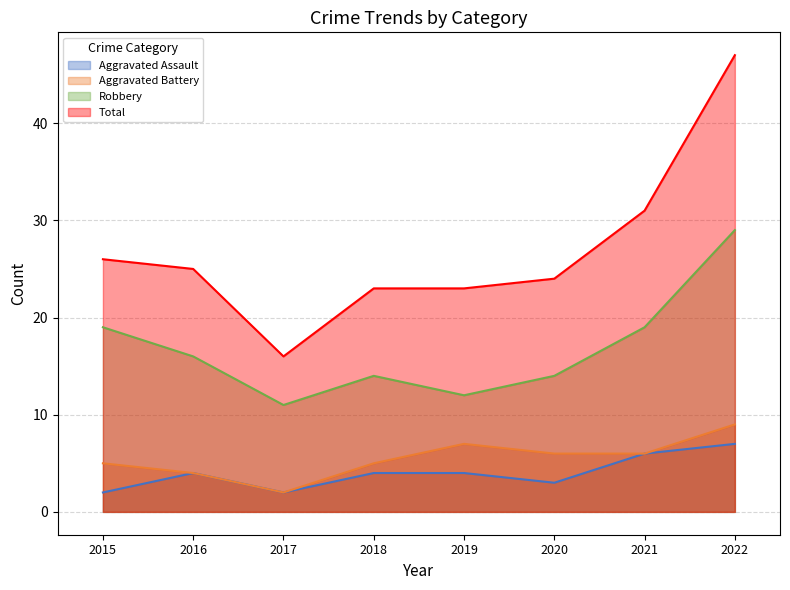

True or false: Aggravated Battery has more than 2 points higher than both neighbors.

False